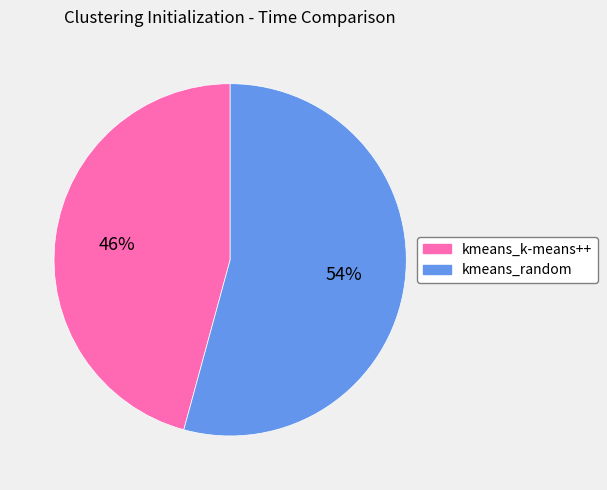

Is the sum of kmeans_k-means++ and kmeans_random greater than half?

Yes